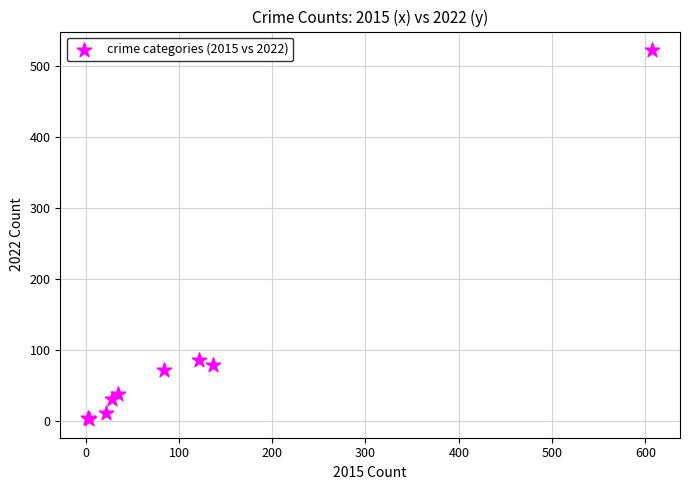

What Y value in the scatter plot is closest to 263?

86